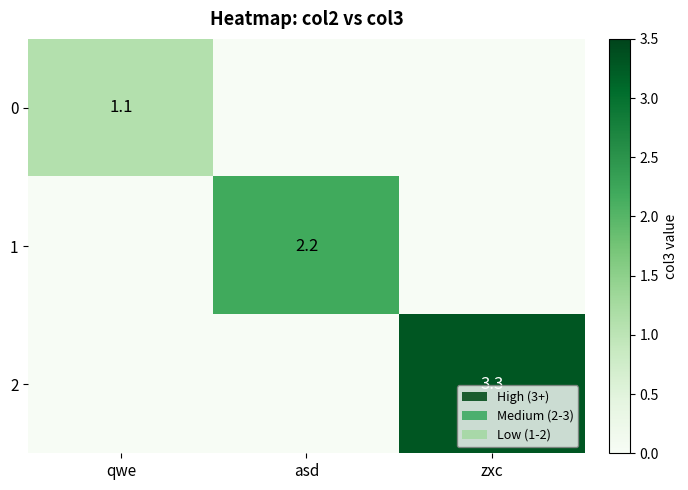

Is it true that 1 equals 2.2 at asd?

True